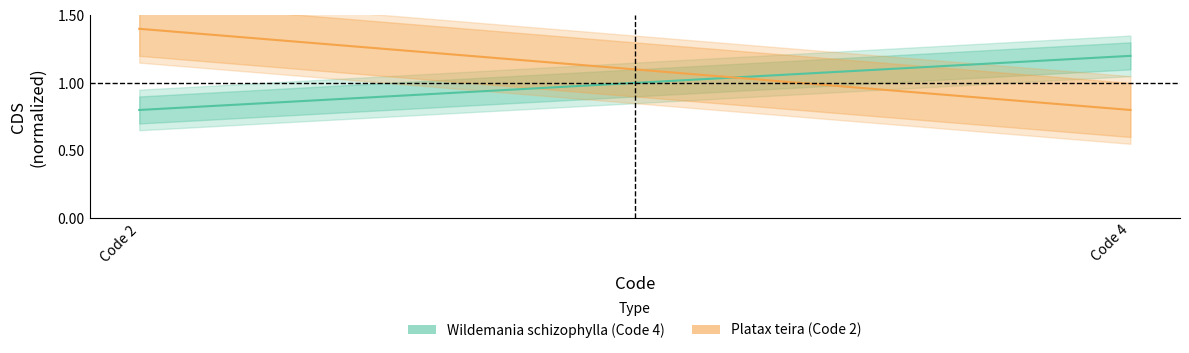

What is the spread (max minus min) of values at Code 4?

0.4